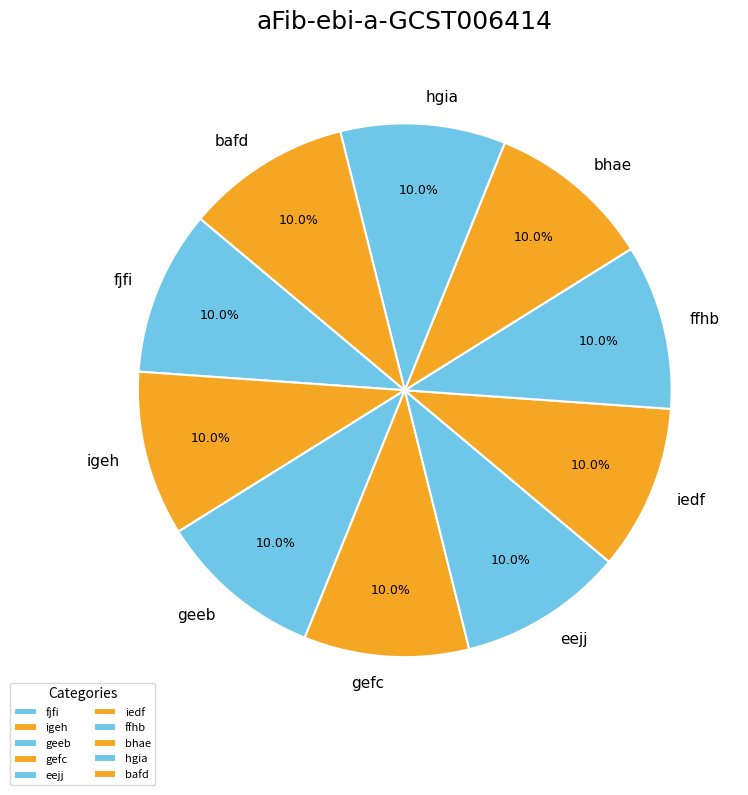

To the nearest percent, what is the average slice percentage?

10%